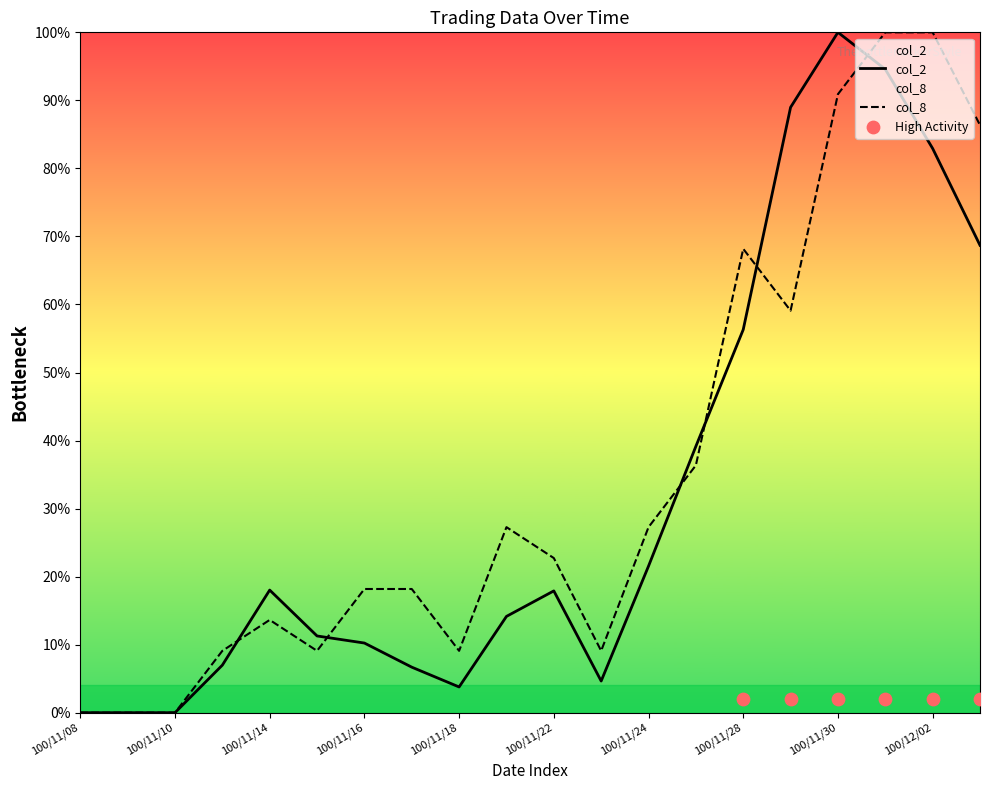

At how many categories does at least one series exceed 30?

7